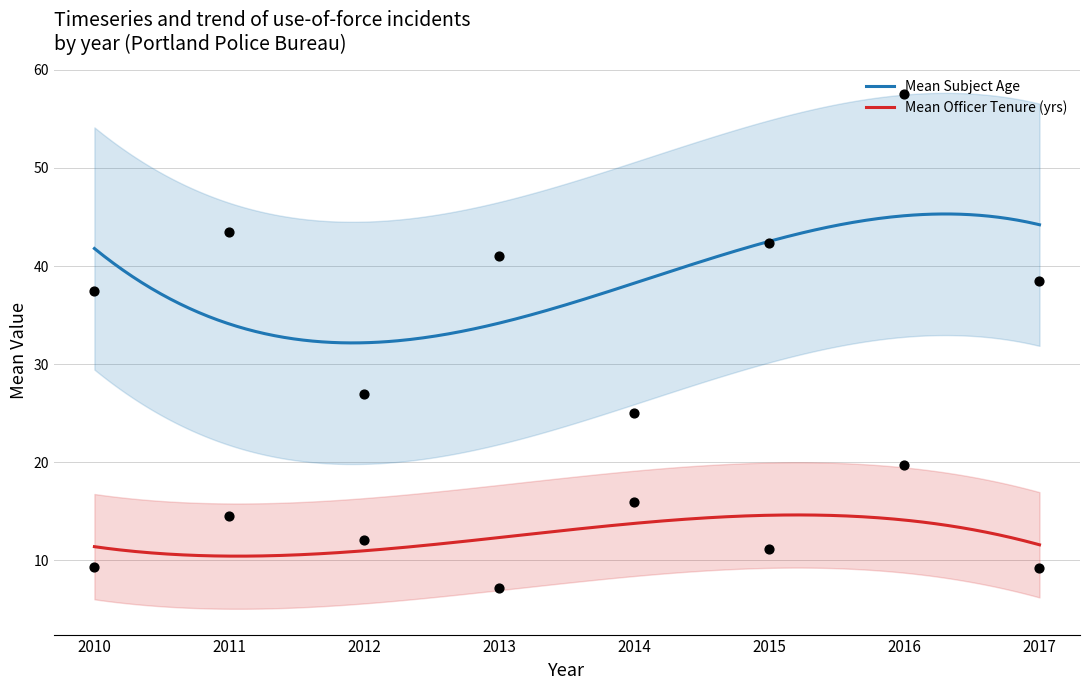

What are all the series names shown in the legend?

Mean Subject Age, Mean Officer Tenure (yrs)